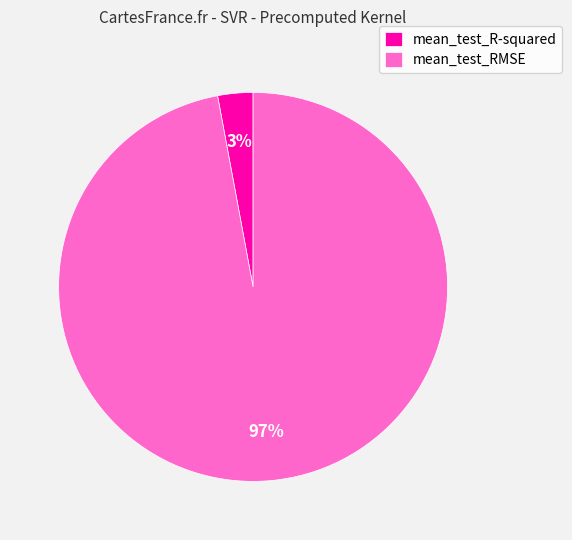

To the nearest percent, what portion does mean_test_R-squared represent?

3%